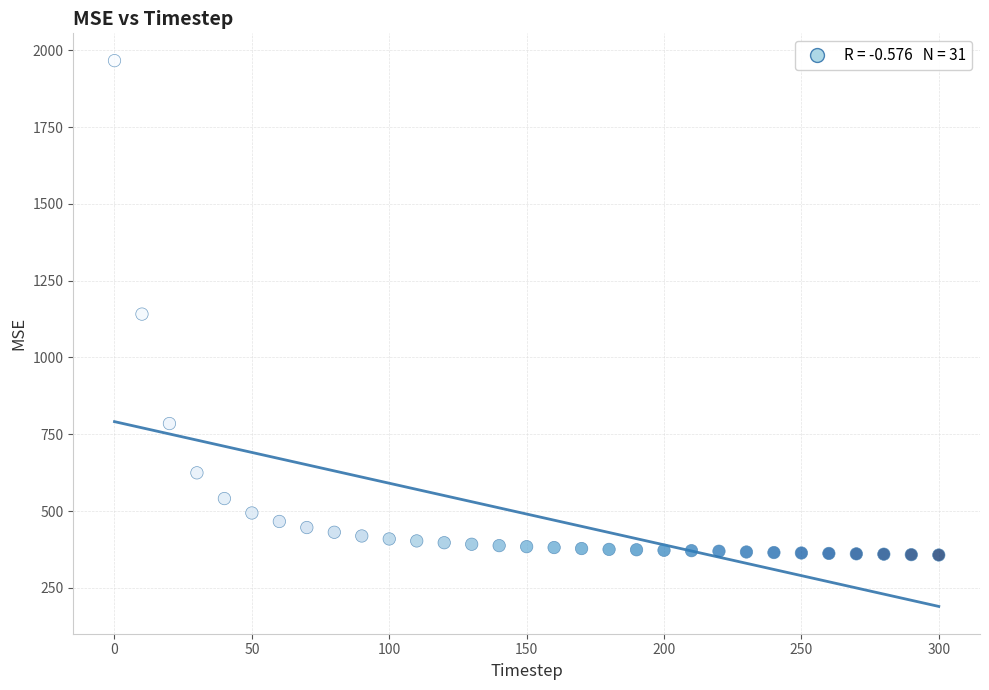

What is the range of X values (max minus min)?

300.0